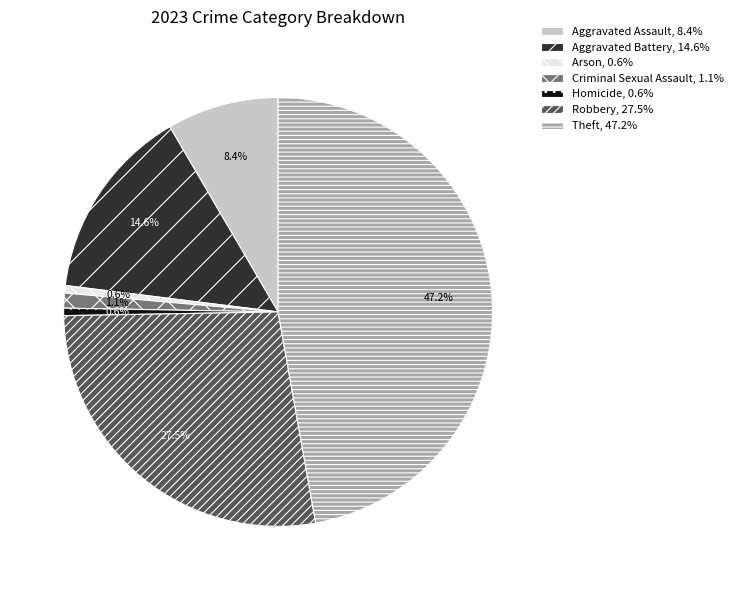

Which has a higher value, Theft or Criminal Sexual Assault?

Theft